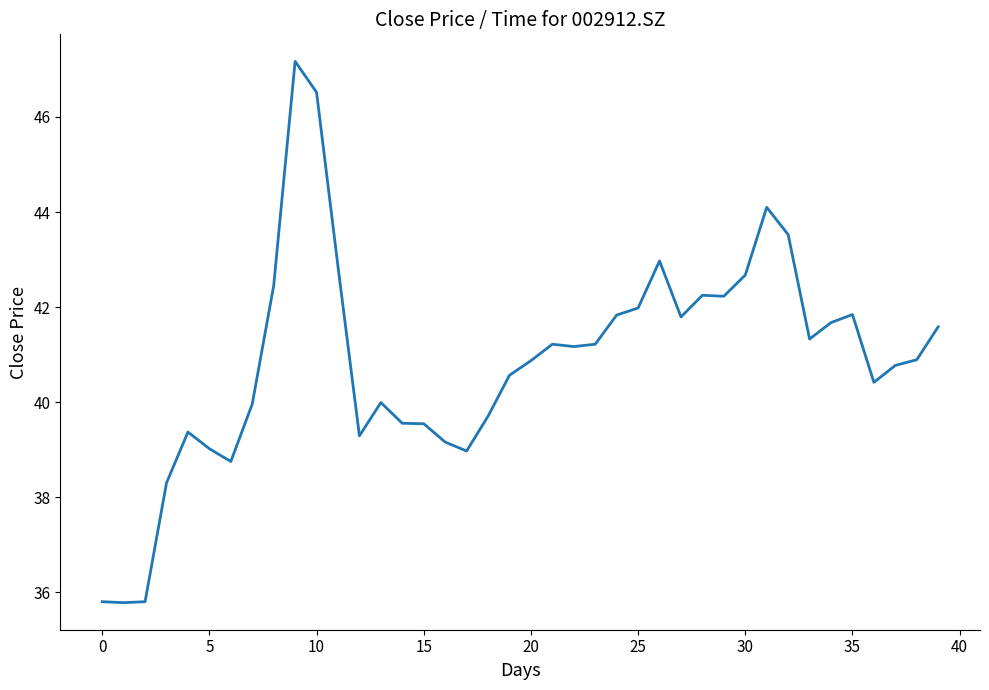

What is the greatest value displayed?

47.2